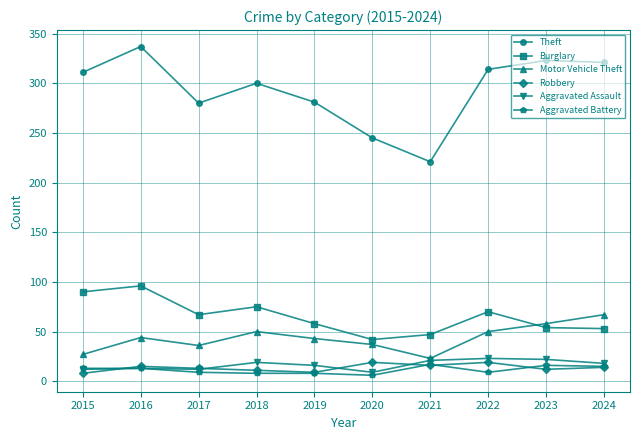

The value of Motor Vehicle Theft at 2016 is 44. True or false?

True